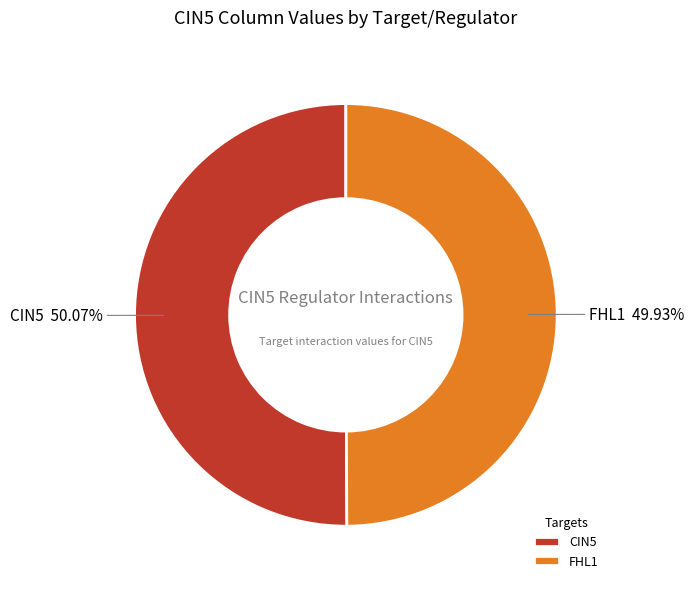

How many segments does this pie chart have?

2